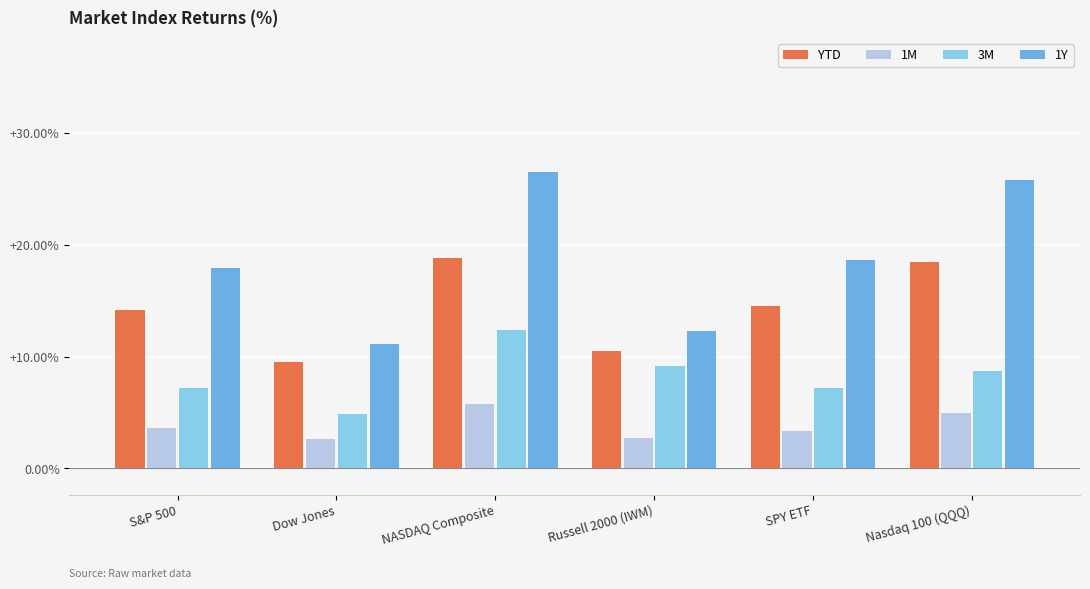

What is the difference between the maximum and minimum values in the 1Y series?

15.4